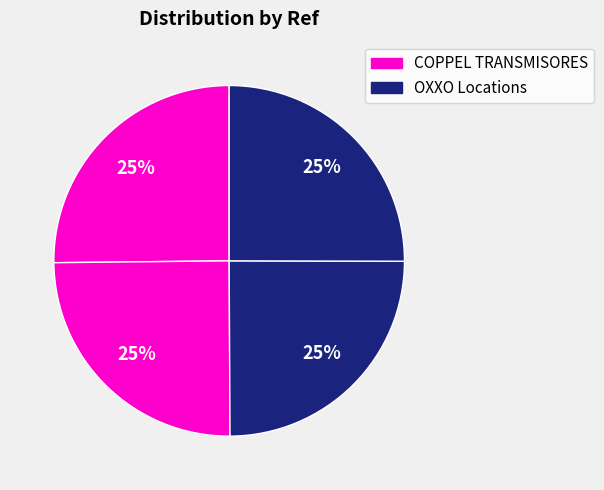

Is there a majority slice in this chart?

No